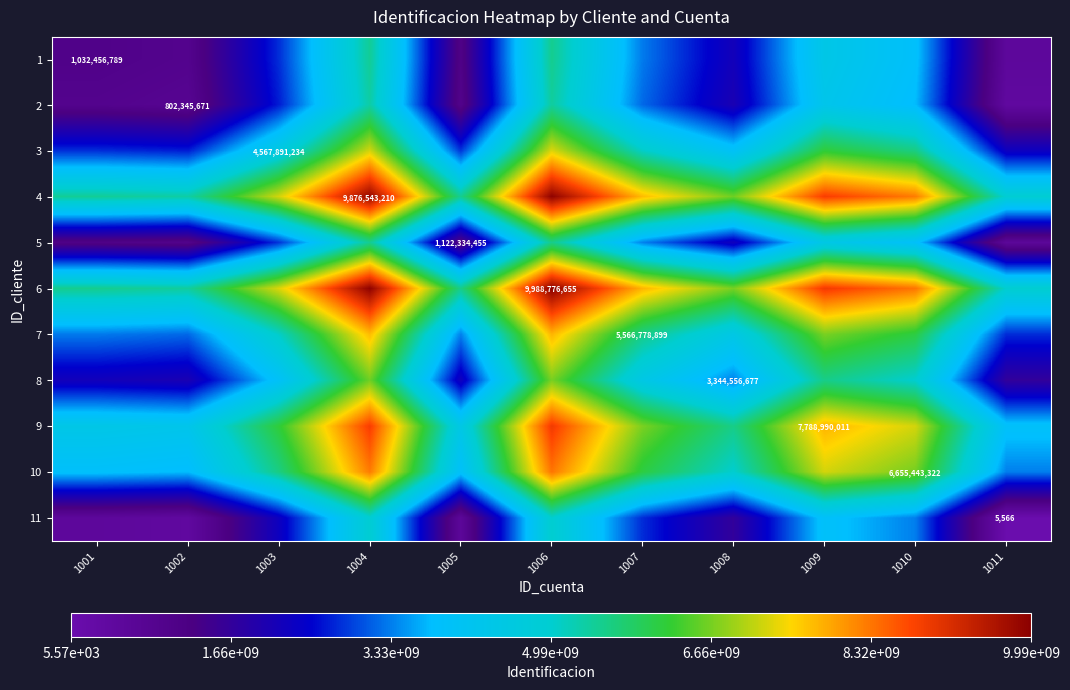

What is the difference between the maximum and minimum values in the 5 series?

4994385544.5